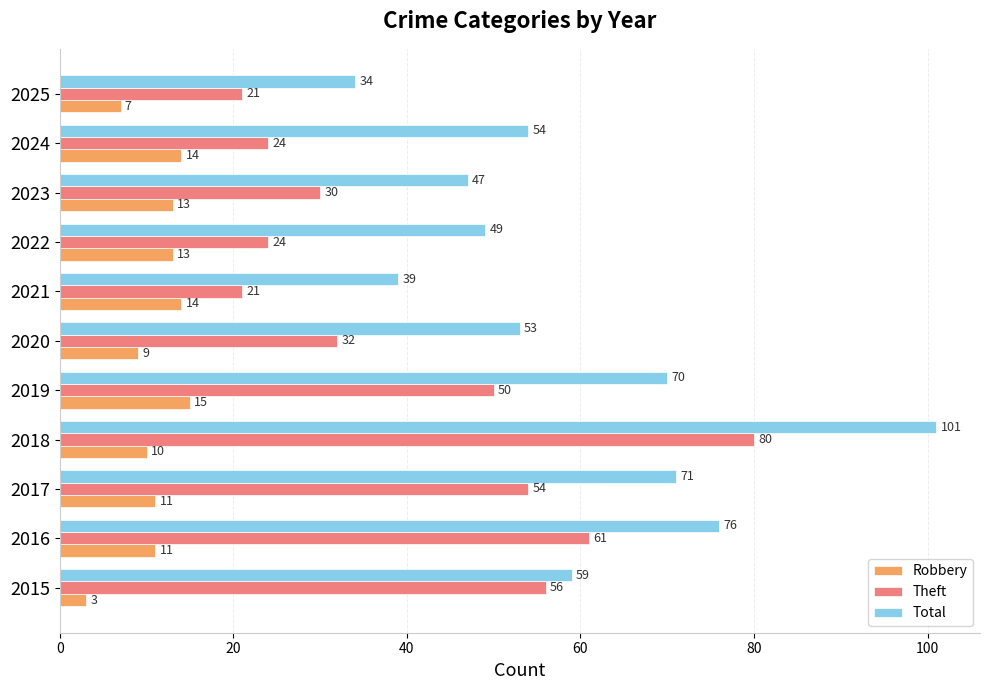

True or false: Theft has a value of 99 at 2016.

False